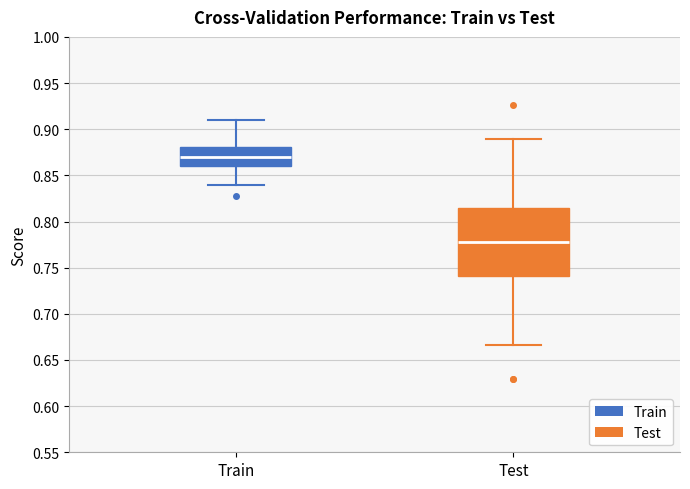

Which box is the tallest, from its lower edge to its upper edge?

Test